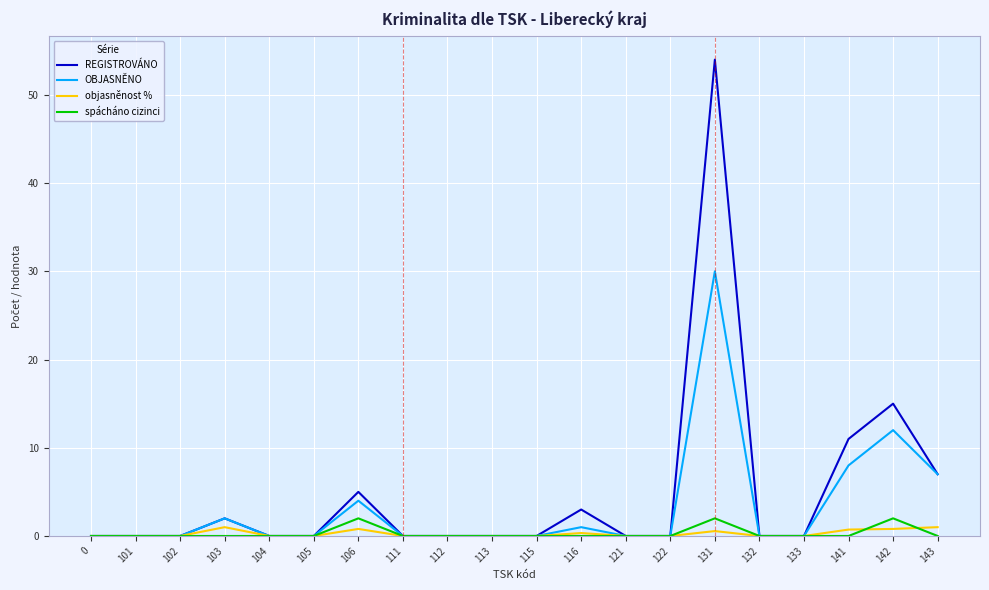

What is the maximum value shown in the chart?

54.0